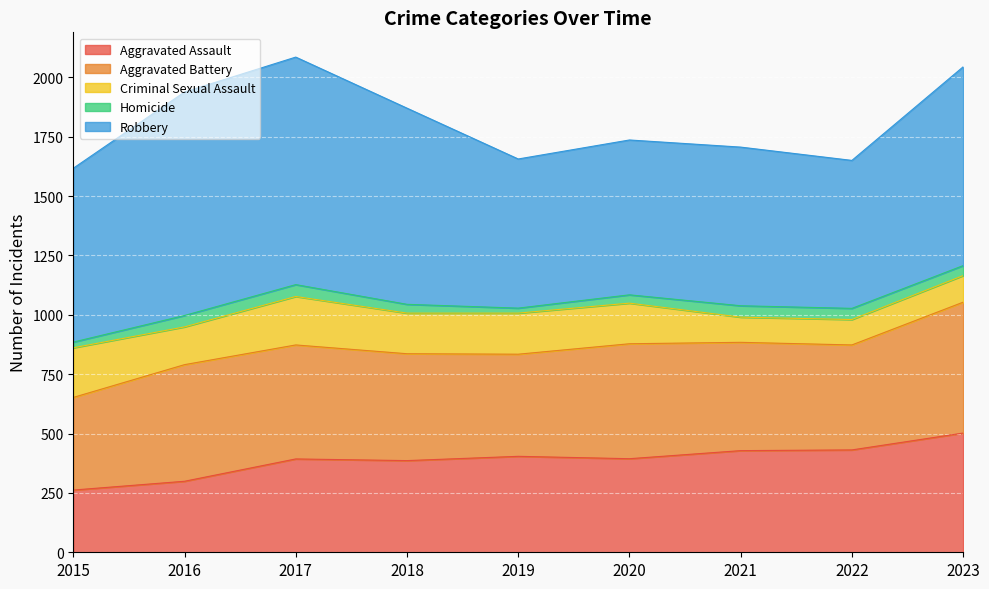

Reading right to left, list all the values displayed in this chart.

Aggravated Assault: 502	431	428	394	404	386	393	299	262
Aggravated Battery: 551	442	456	484	430	450	480	491	390
Criminal Sexual Assault: 112	107	106	171	173	171	204	159	209
Homicide: 42	47	48	35	21	37	50	48	24
Robbery: 837	623	668	652	628	826	958	941	732